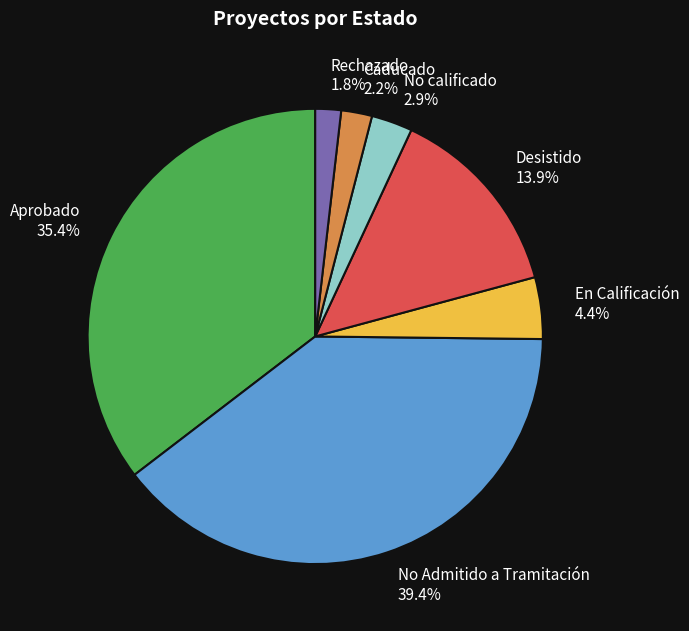

What is the largest slice in the pie chart?

No Admitido a Tramitación 39.4%